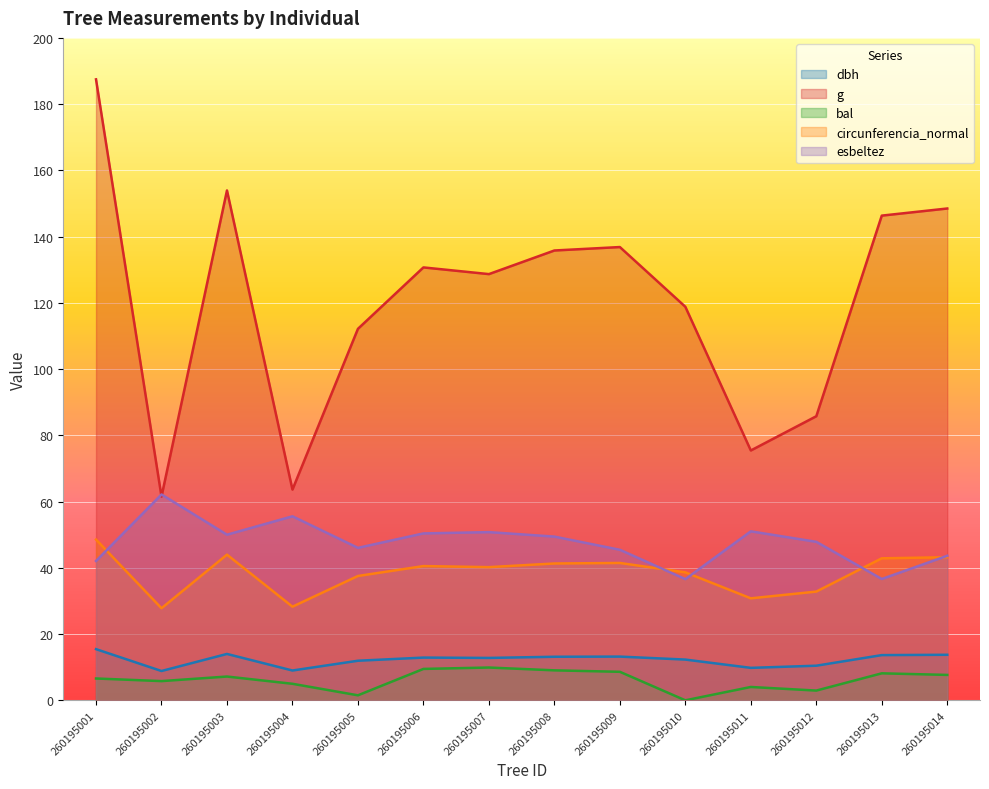

Which category has the lowest value in the g series?

260195002